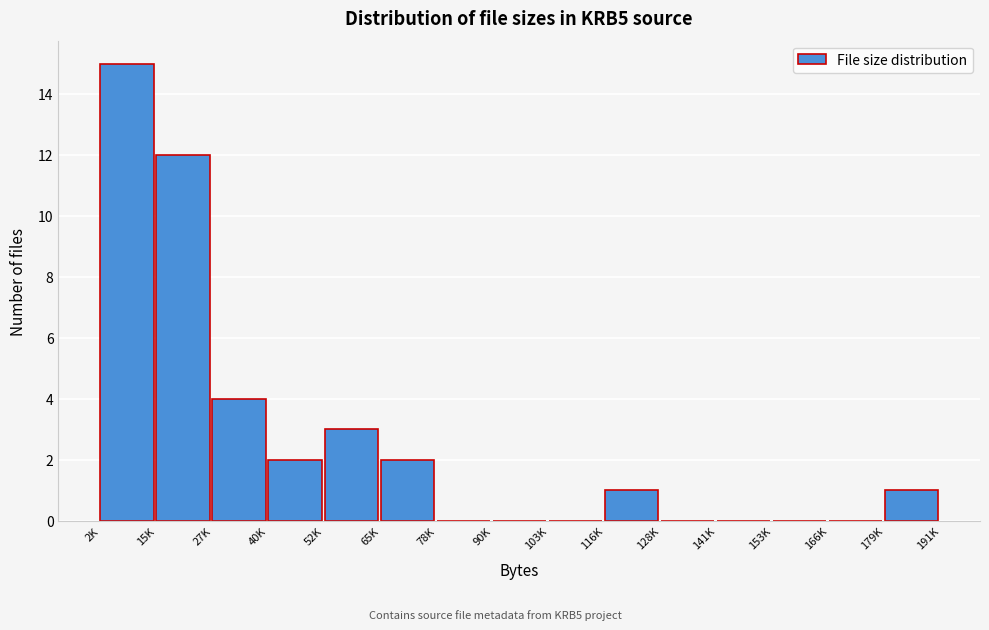

Reading left to right, extract all data points from this chart.

2K=15	15K=12	27K=4	40K=2	52K=3	65K=2	78K=0	90K=0	103K=0	116K=1	128K=0	141K=0	153K=0	166K=0	179K=1